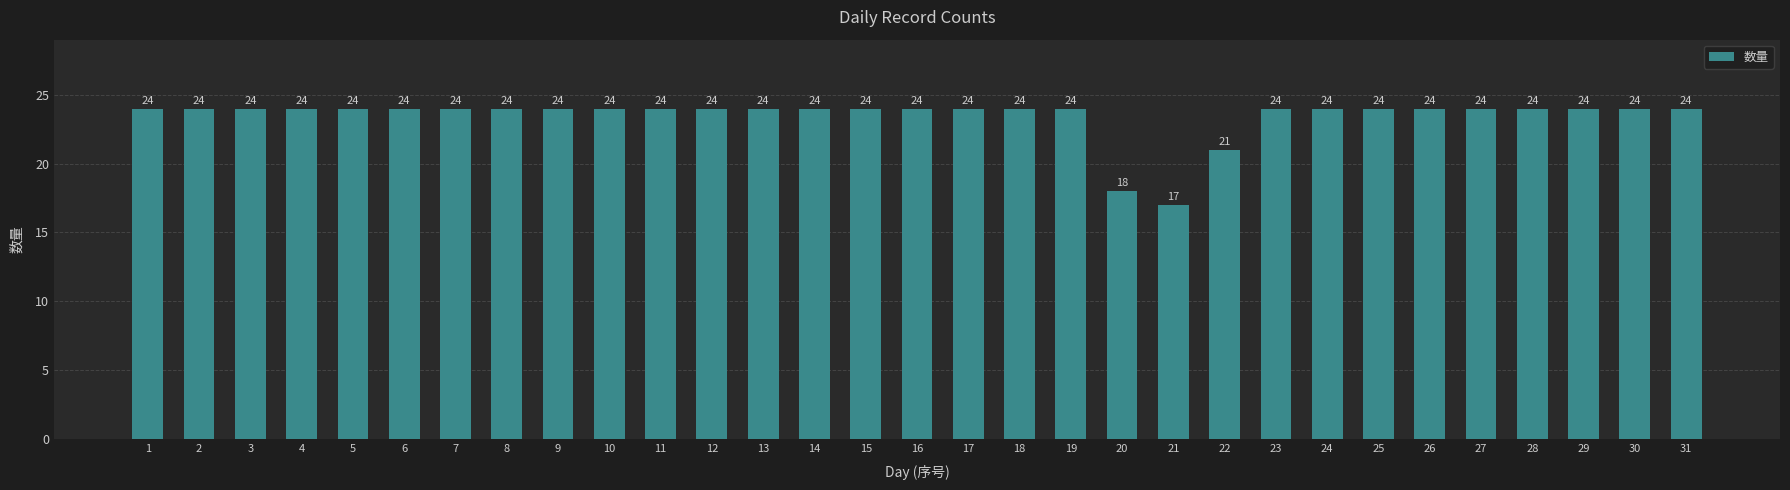

What is the value of the 12th bar from the left?

24